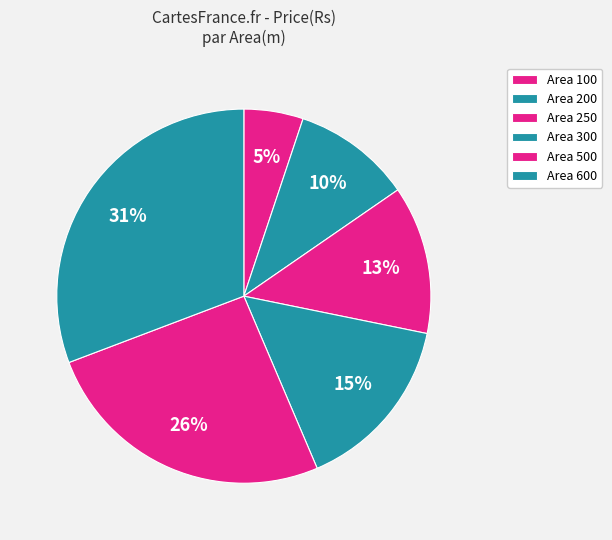

Rank the categories by value from lowest to highest.

Area 100, Area 200, Area 250, Area 300, Area 500, Area 600